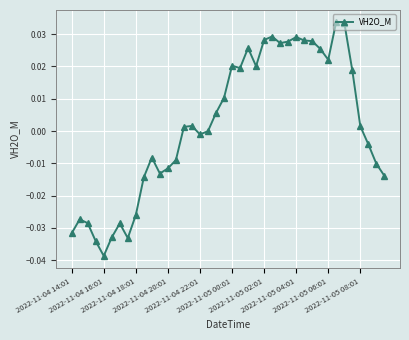

How many distinct data groups are displayed?

1